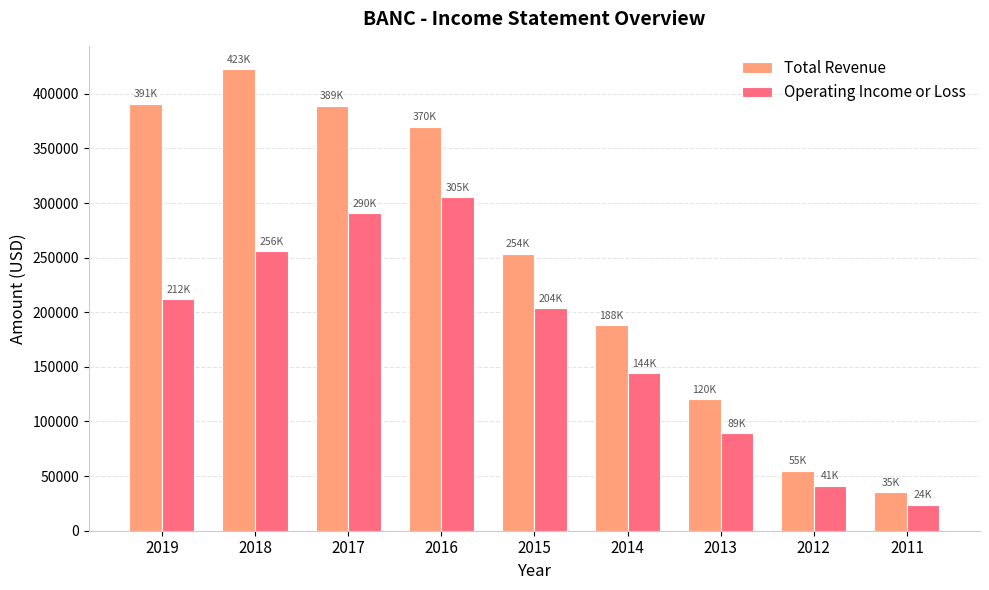

What is the average value of the Operating Income or Loss series?

173944